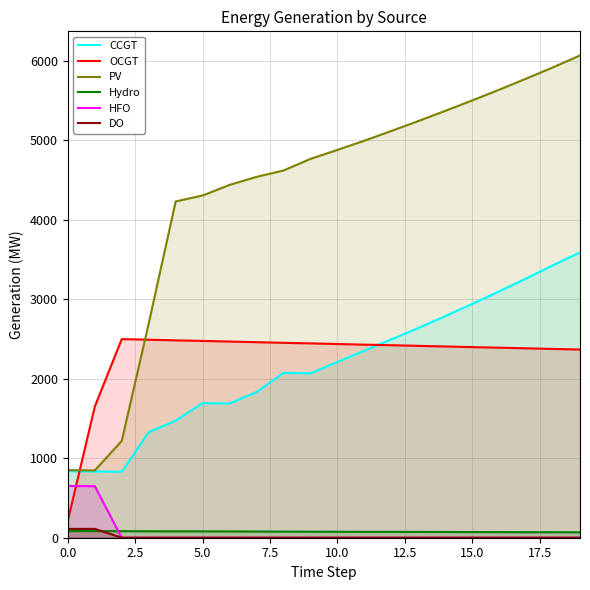

Between 11 and 13, which is larger?

13